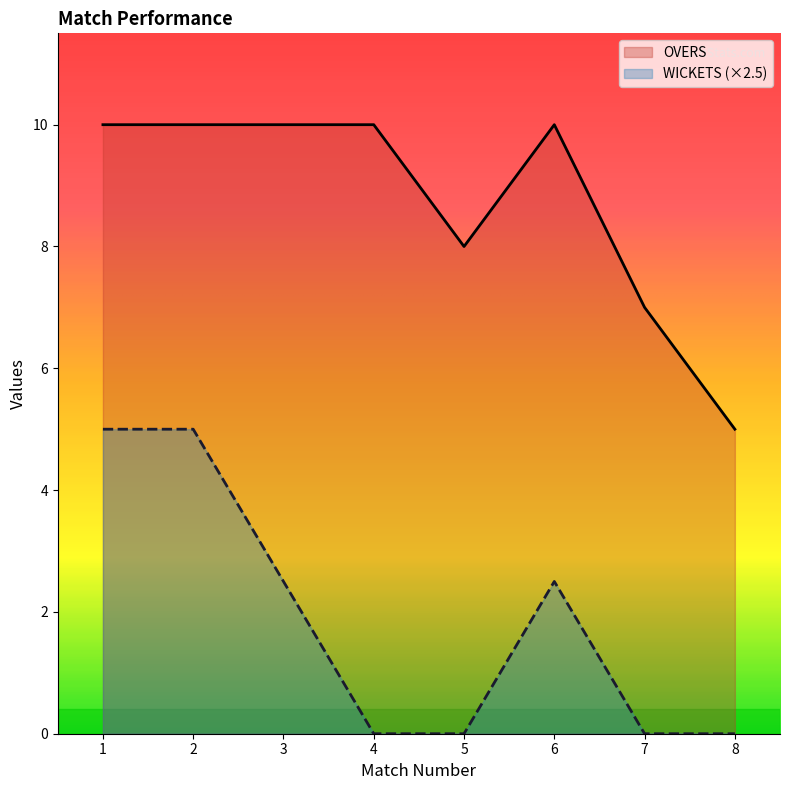

What is the maximum value shown in the chart?

10.0